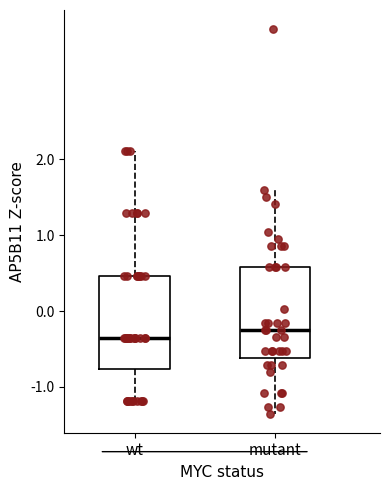

Reading left to right, read every box against the y-axis: the position of its median line, the range the box covers, and the ends of its whiskers. The values are not printed on the chart, so give them approximately, as read against the axis.

wt: median -0.4, box -0.8 to 0.5, whiskers -1.2 to 2.1
mutant: median -0.2, box -0.6 to 0.6, whiskers -1.4 to 1.6